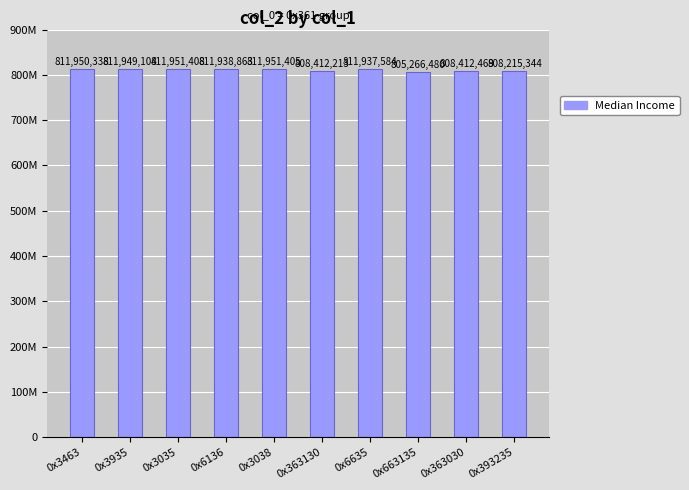

At which category does the chart reach its minimum across all series?

0x663135